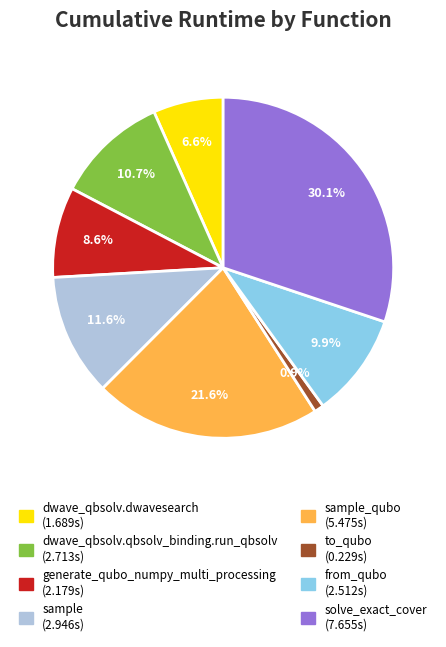

To the nearest percent, what is the difference between the largest and smallest slice percentages?

29%